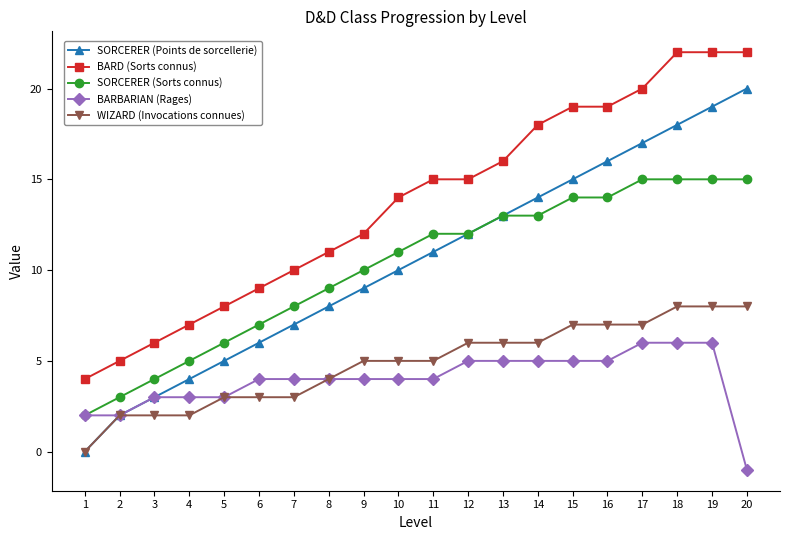

What is the sum of the SORCERER (Points de sorcellerie) values at 14 and 7?

21